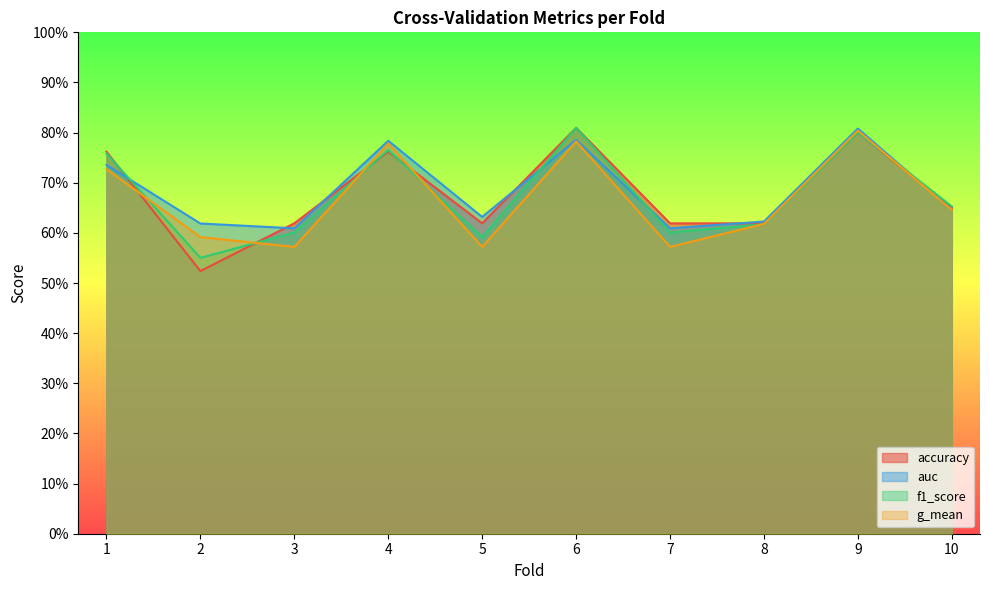

After their last crossing, which series has the higher values: g_mean or accuracy?

accuracy